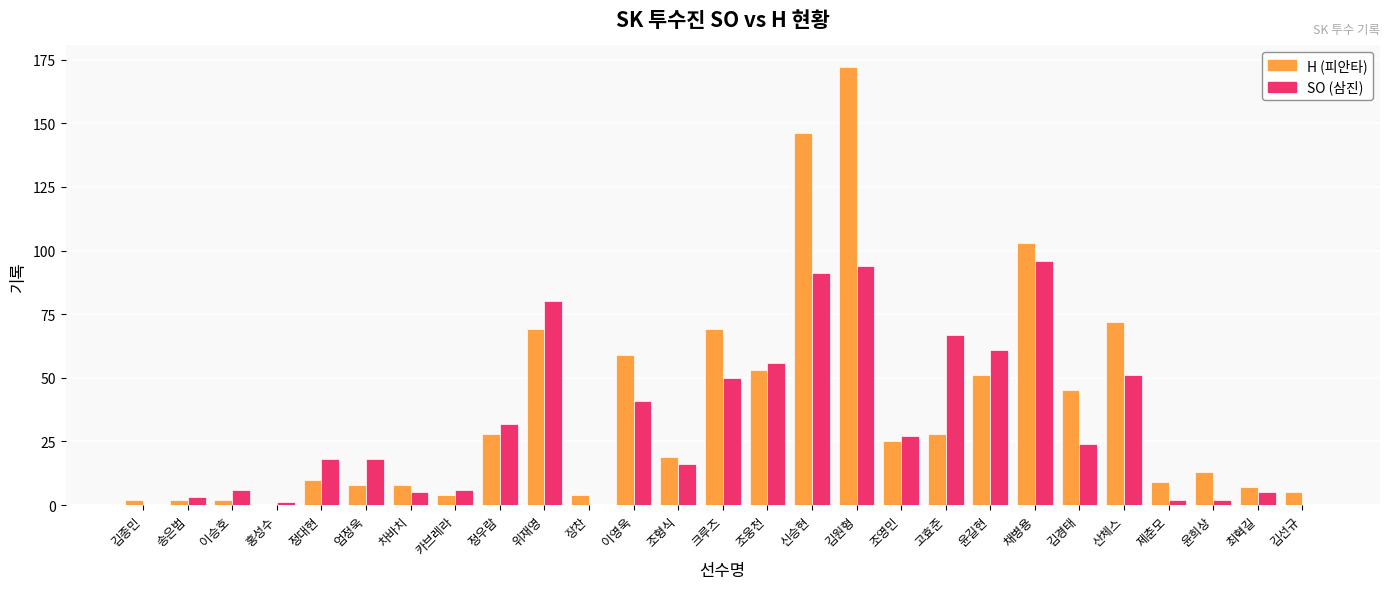

What is the maximum value shown in the chart?

172